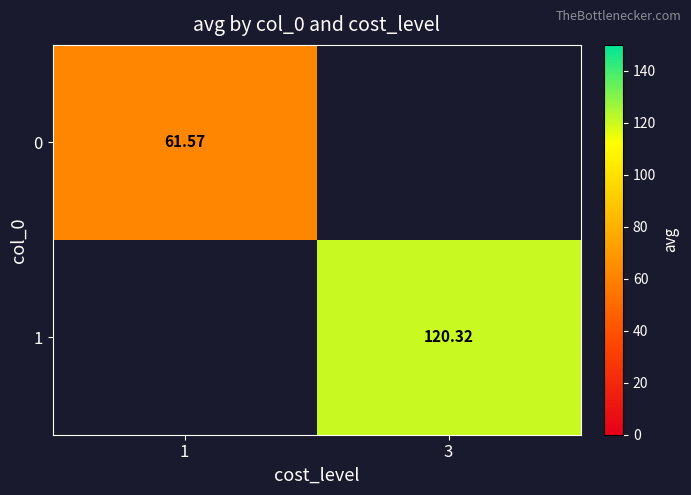

How many values in 1 are above zero?

1